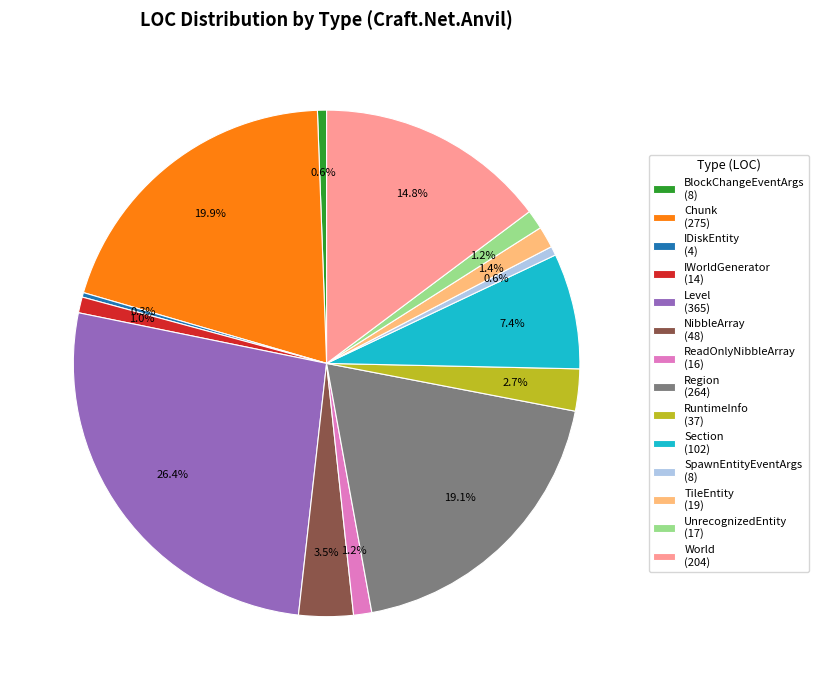

Is there a majority slice in this chart?

No